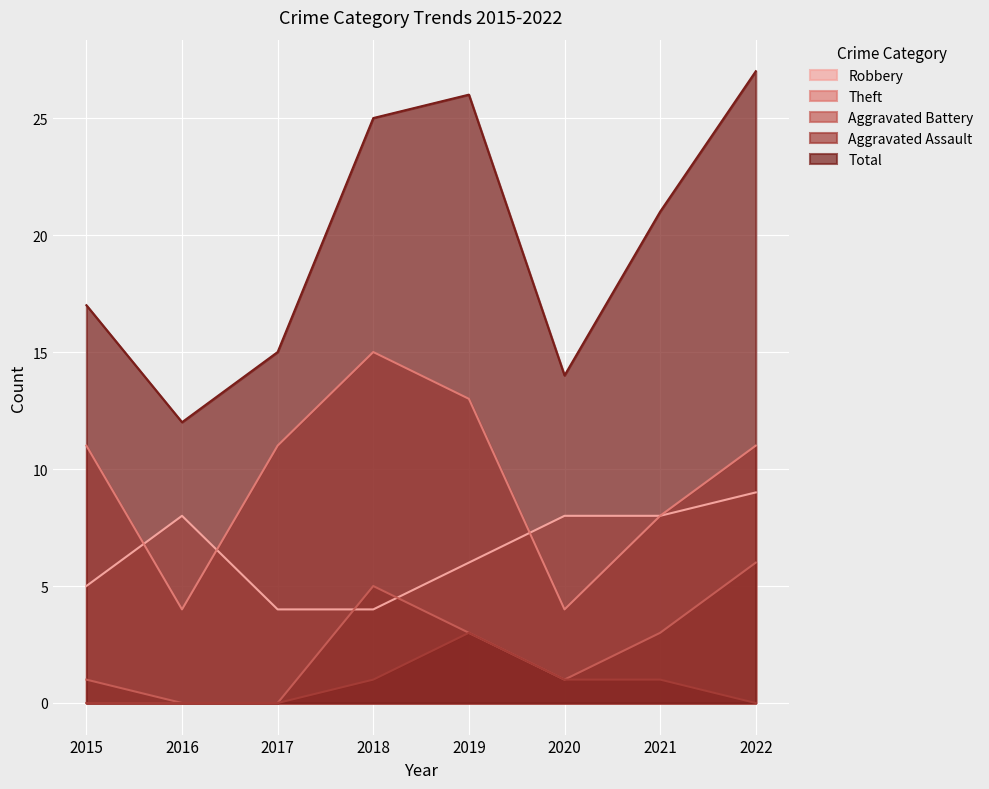

Read the Theft value at 2018, to the nearest 10.

20